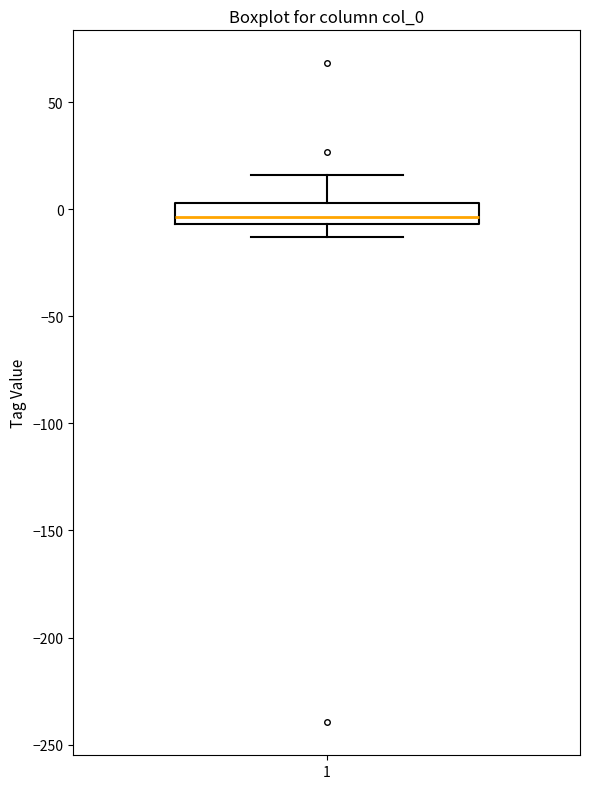

Read this box plot against the y-axis: the position of the median line, the range covered by the box, and the ends of both whiskers. The values are not printed on the chart, so give them approximately, as read against the axis.

median -5 (just above the box's lower edge), box -5 to 5, whiskers -15 to 15